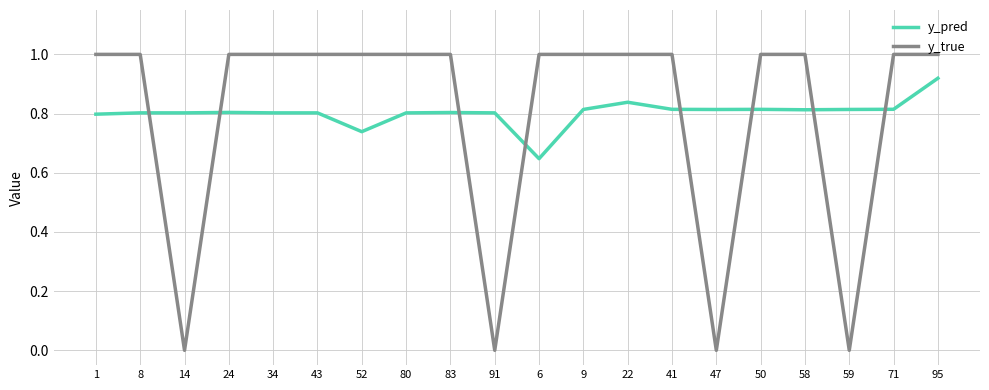

Which series changed the most between 8 and 95?

y_pred